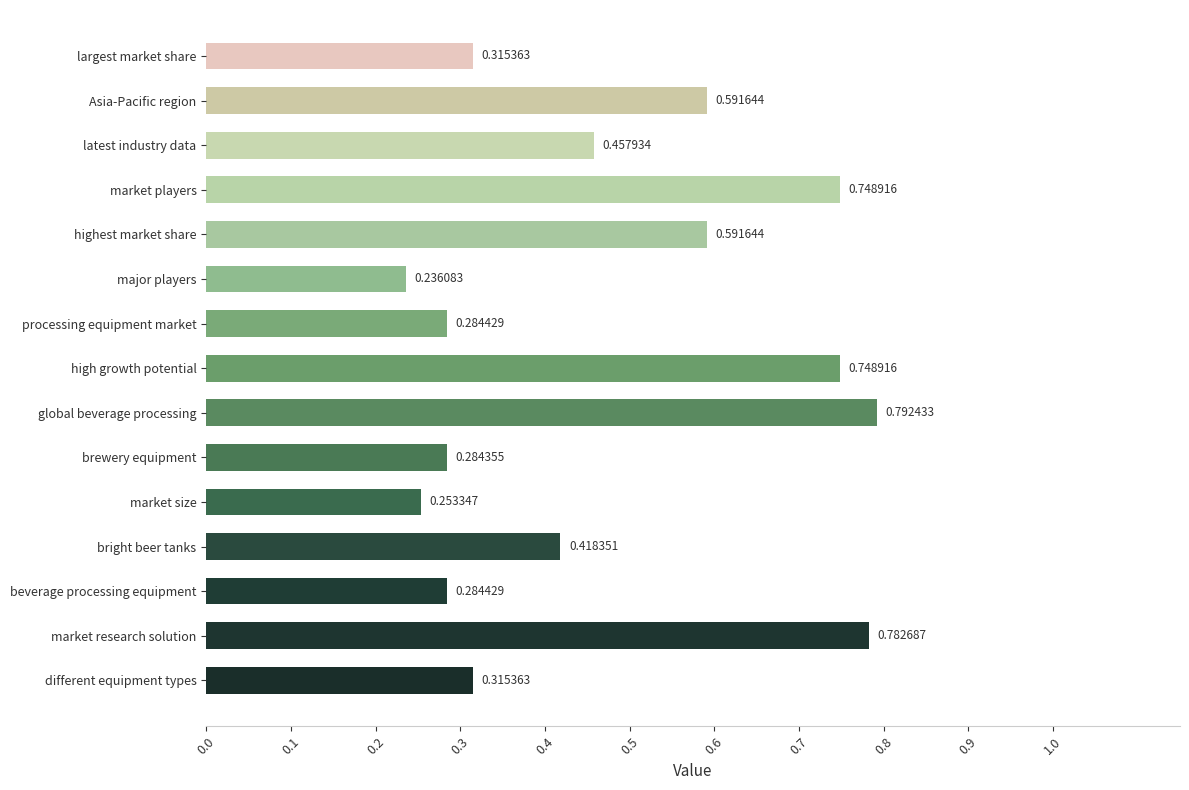

What is the change in value from market research solution to major players?

-0.5